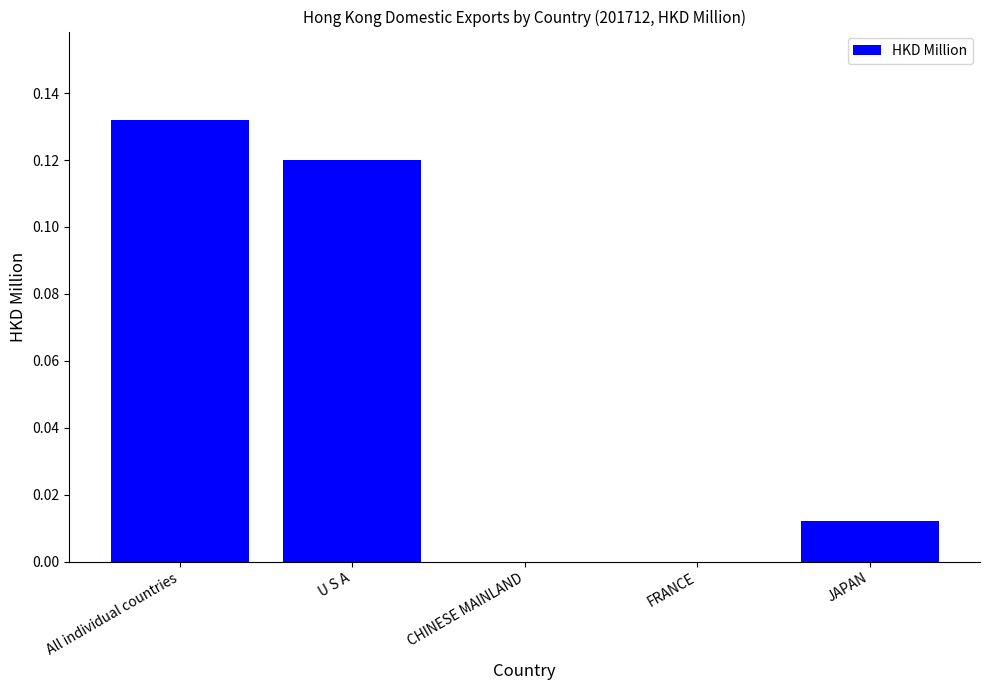

How many distinct data groups are displayed?

1